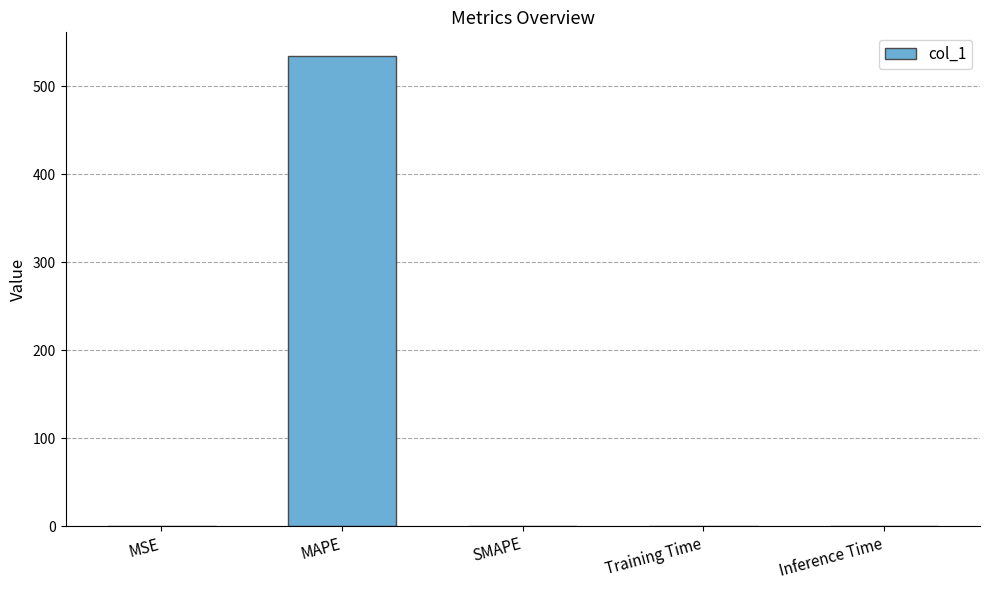

Are the bars horizontal?

No